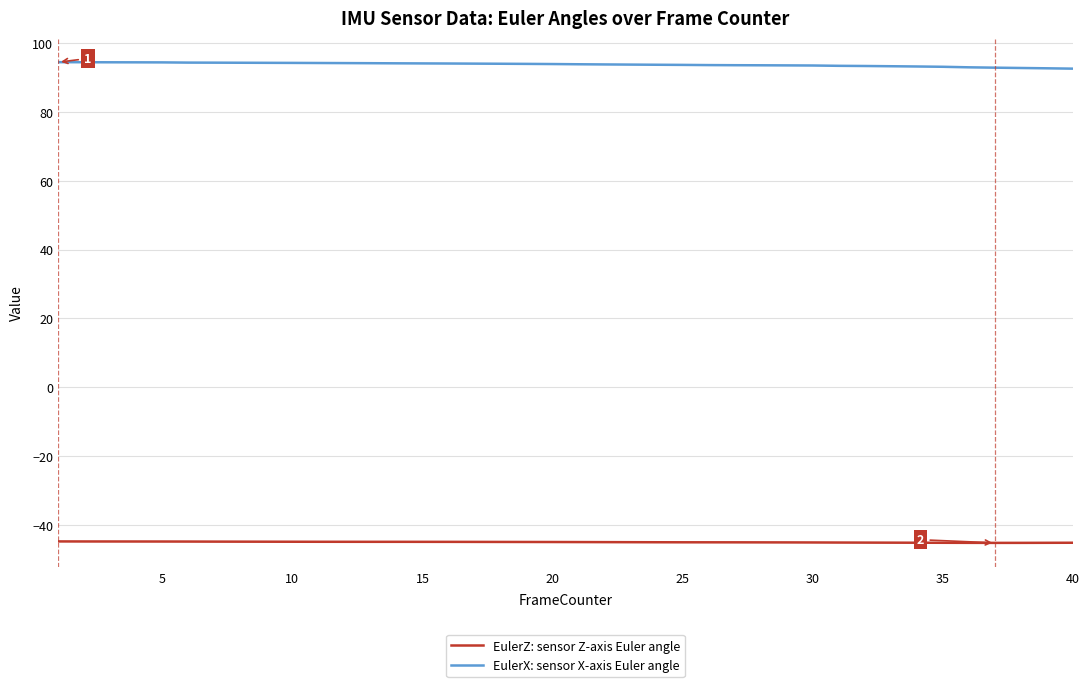

What is the sum of all EulerZ: sensor Z-axis Euler angle values?

-1801.4